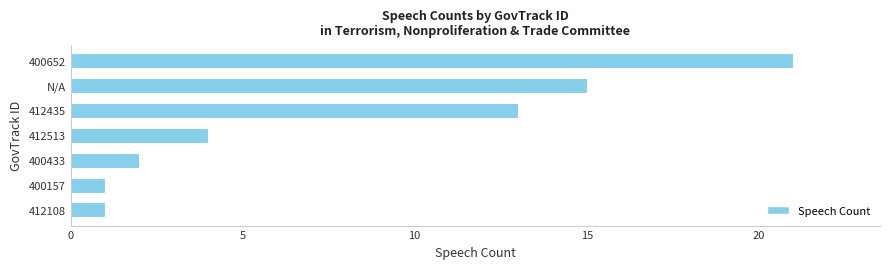

Does the chart contain any negative values?

No